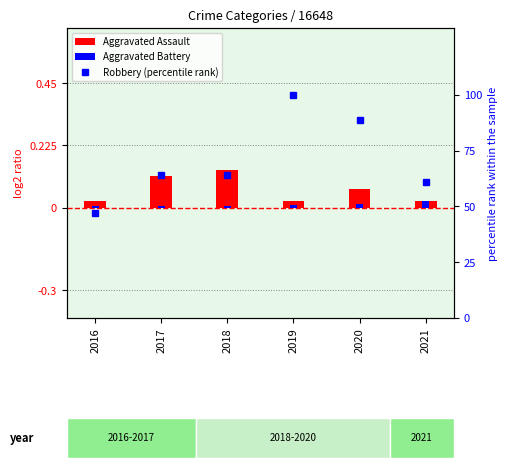

What is the total value across all series at 2021?

61.2